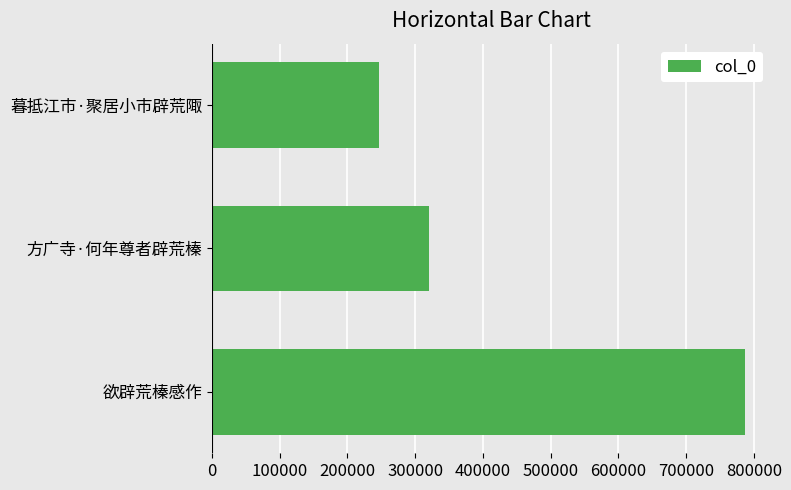

Rank the categories by value from lowest to highest.

暮抵江市·聚居小市辟荒陬, 方广寺·何年尊者辟荒榛, 欲辟荒榛感作